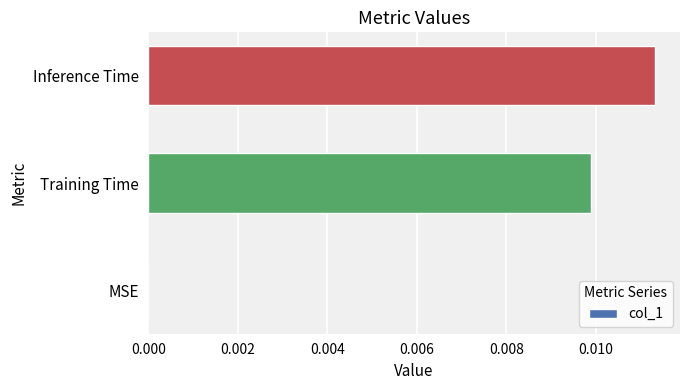

Which label corresponds to the largest value in the chart?

Inference Time